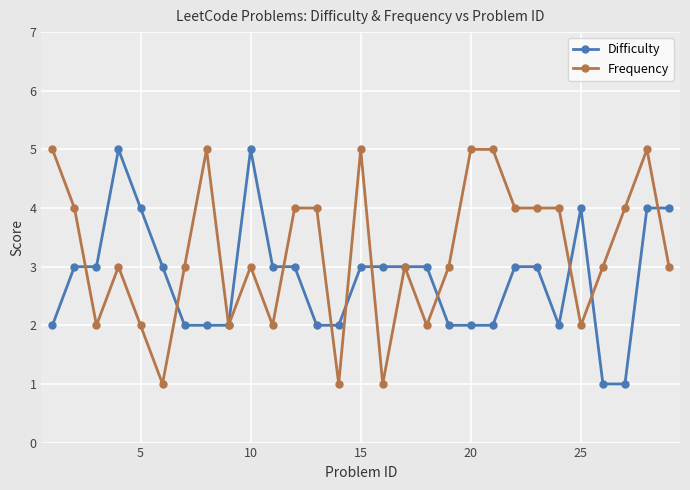

Reading left to right, what are all the values shown in this chart?

Difficulty: 2	3	3	5	4	3	2	2	2	5	3	3	2	2	3	3	3	3	2	2	2	3	3	2	4	1	1	4	4
Frequency: 5	4	2	3	2	1	3	5	2	3	2	4	4	1	5	1	3	2	3	5	5	4	4	4	2	3	4	5	3